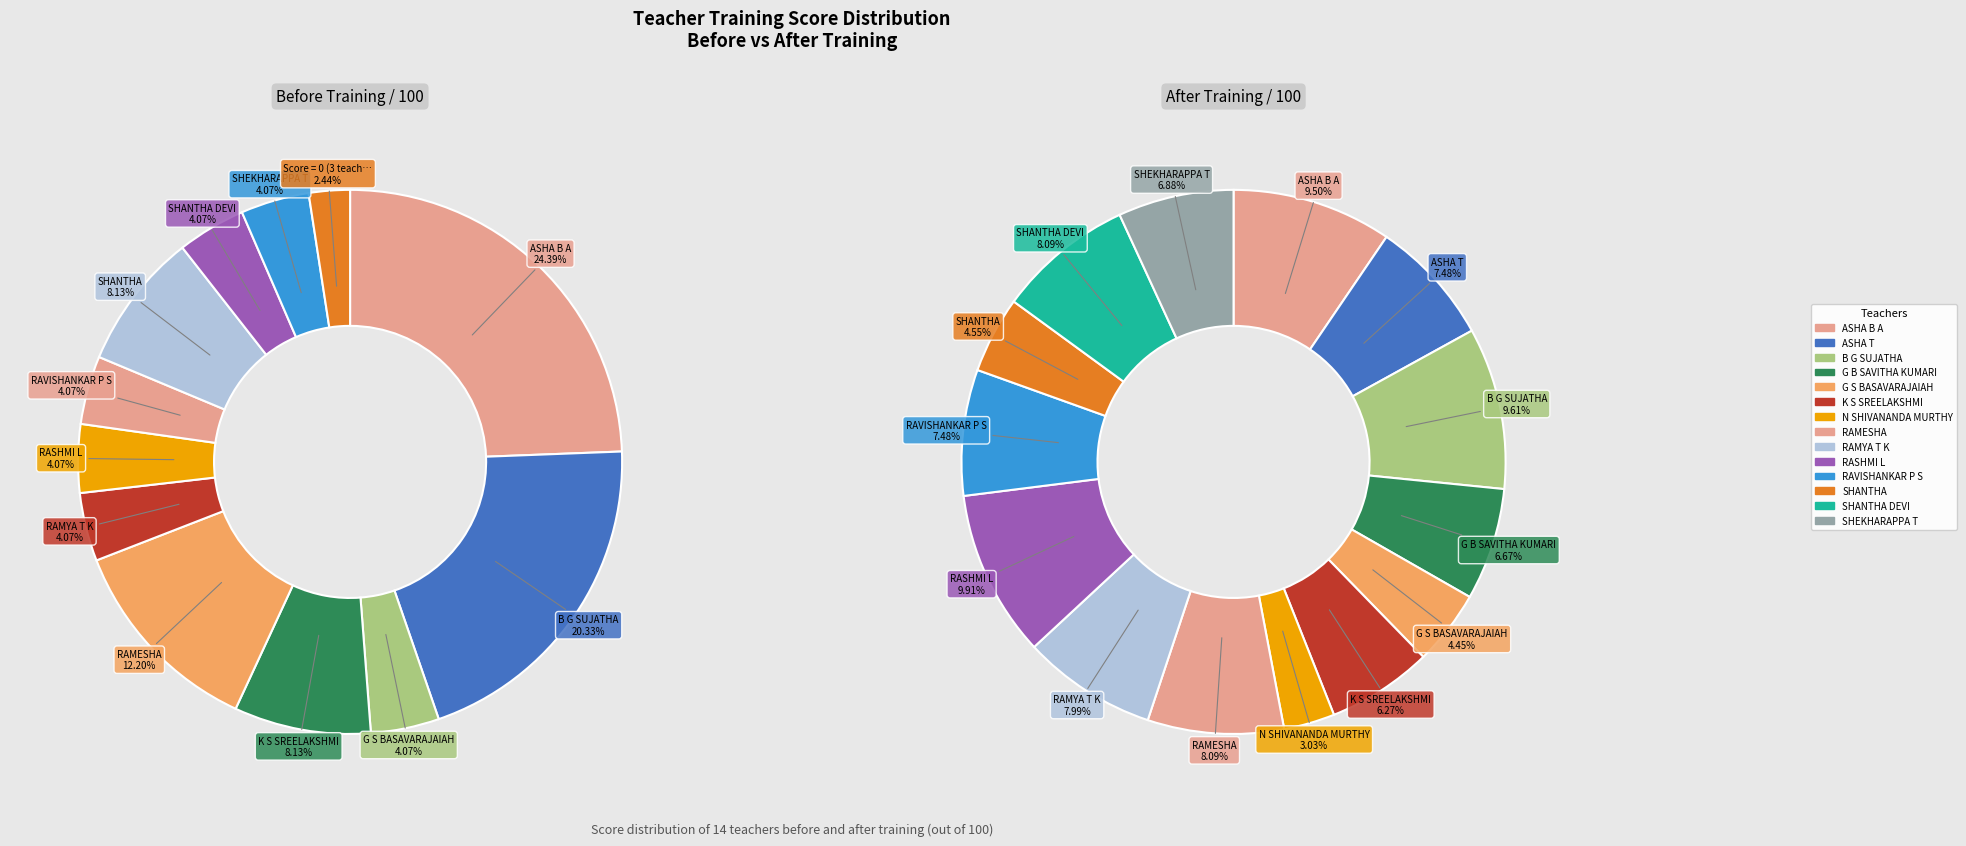

To the nearest percent, what is the combined percentage of 5 and 12?

12%